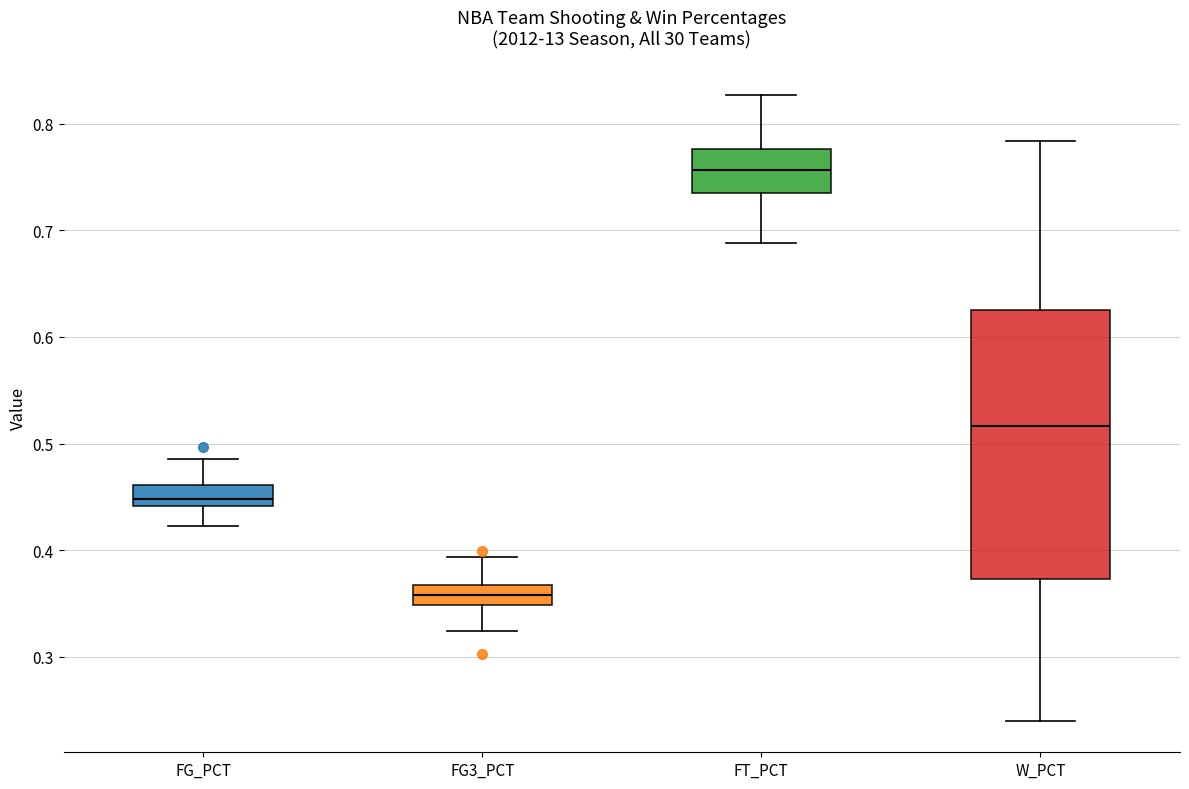

Where does the median line of the box for W_PCT sit on the y-axis? The values are not printed on the chart, so give them approximately, as read against the axis.

0.52